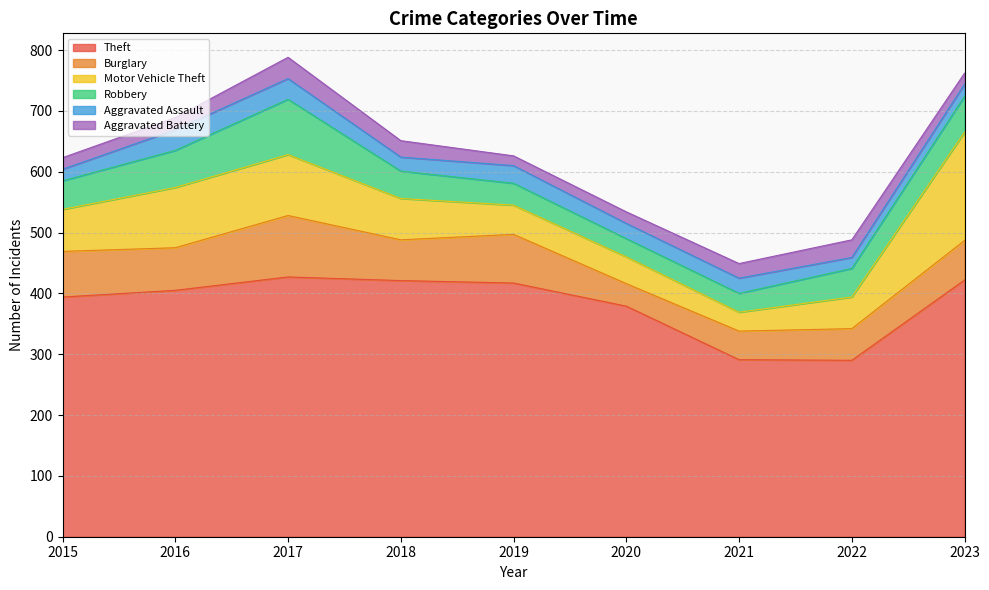

True or false: Aggravated Battery and Robbery intersect in this chart.

False